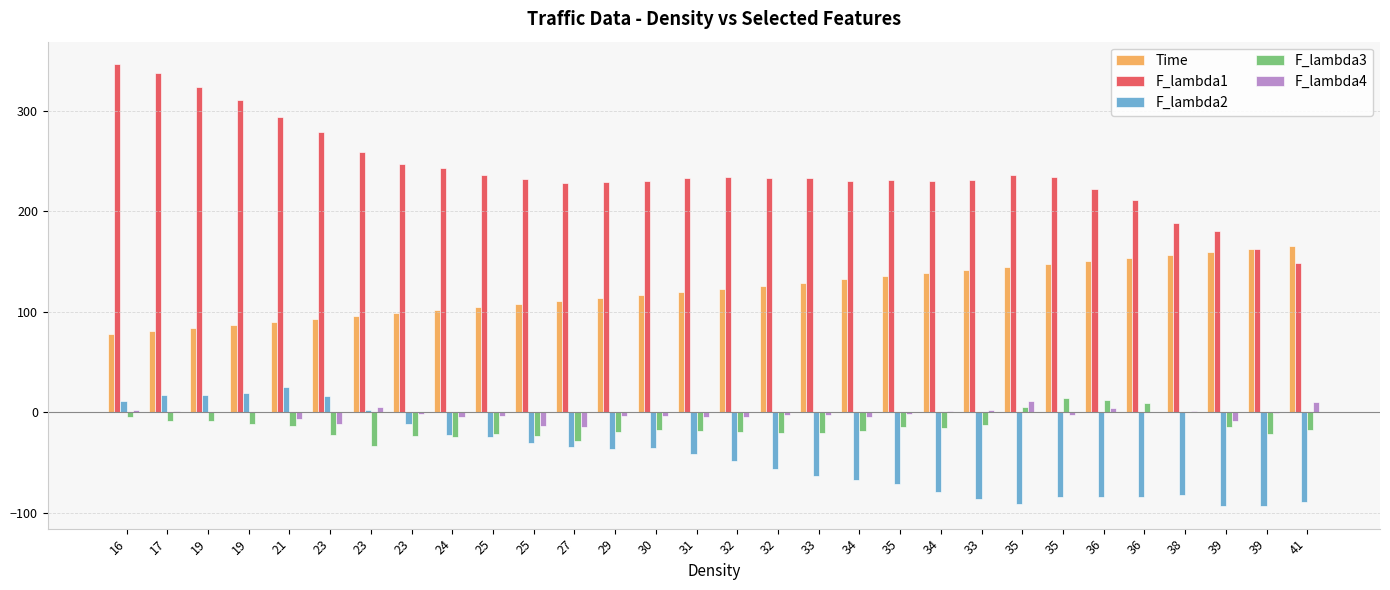

Read the F_lambda1 value at 34.

229.9